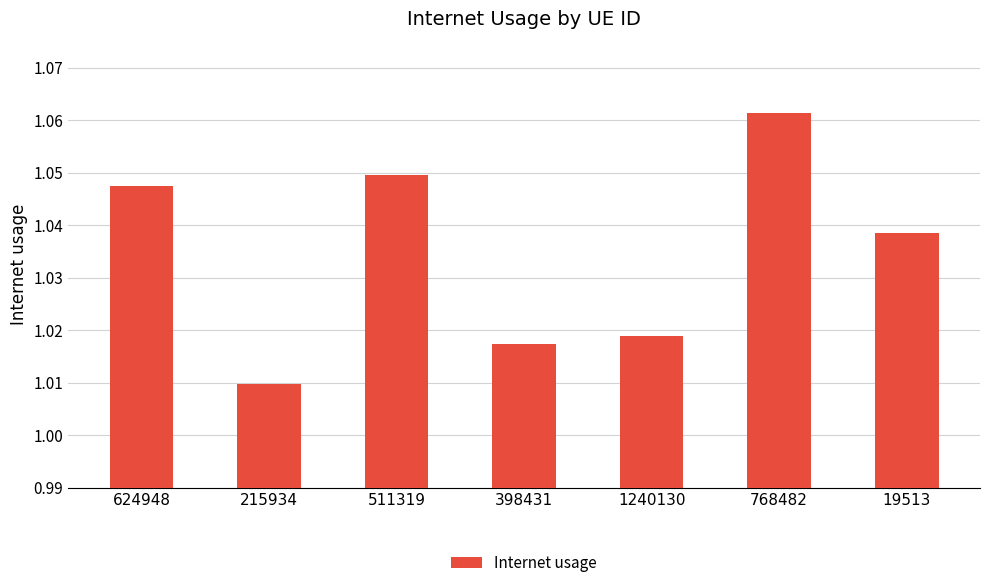

Rank the categories by value from lowest to highest.

215934, 398431, 1240130, 19513, 624948, 511319, 768482